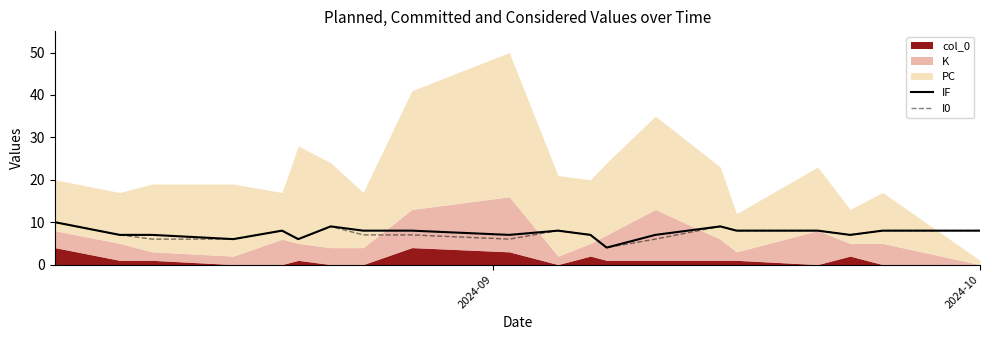

What is the minimum value for IF?

4